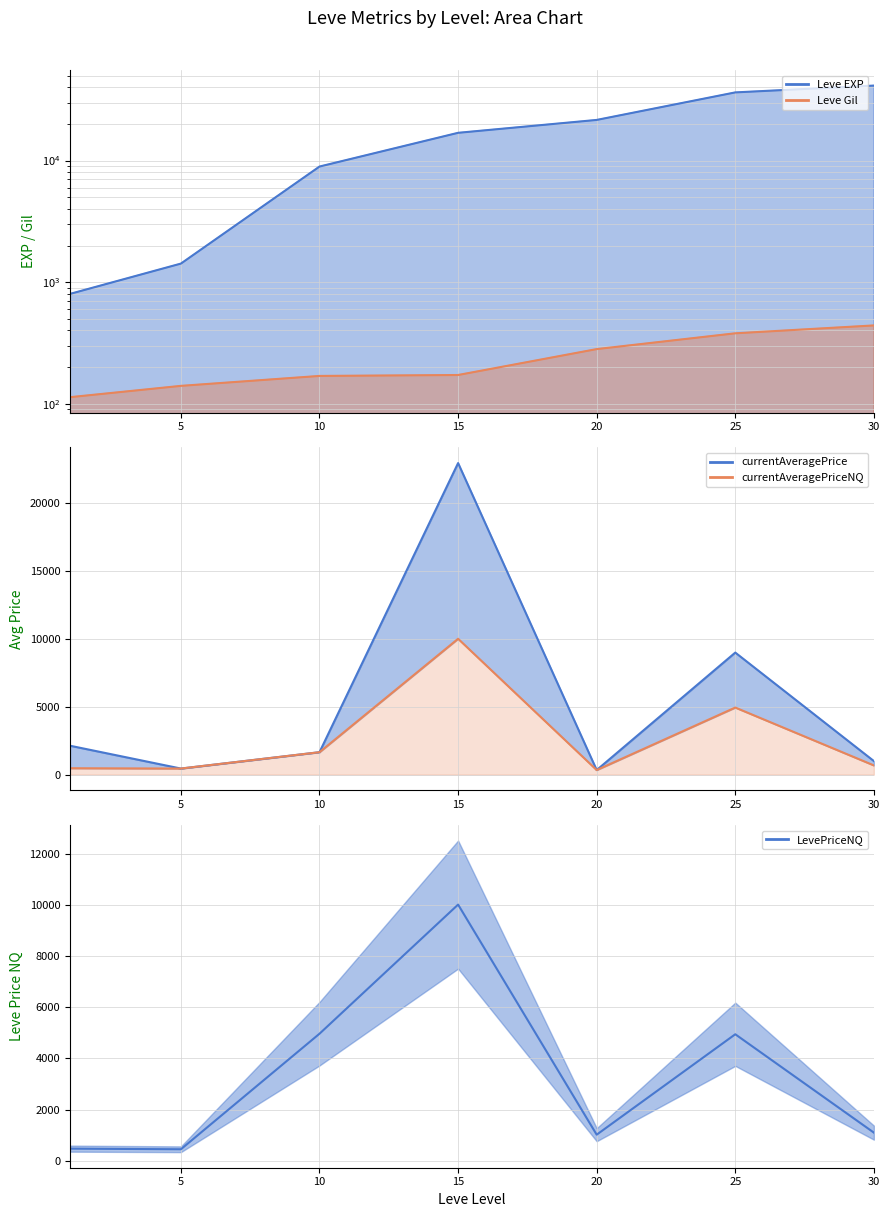

In currentAveragePrice, how many points are higher than both neighbors (excluding endpoints)?

2